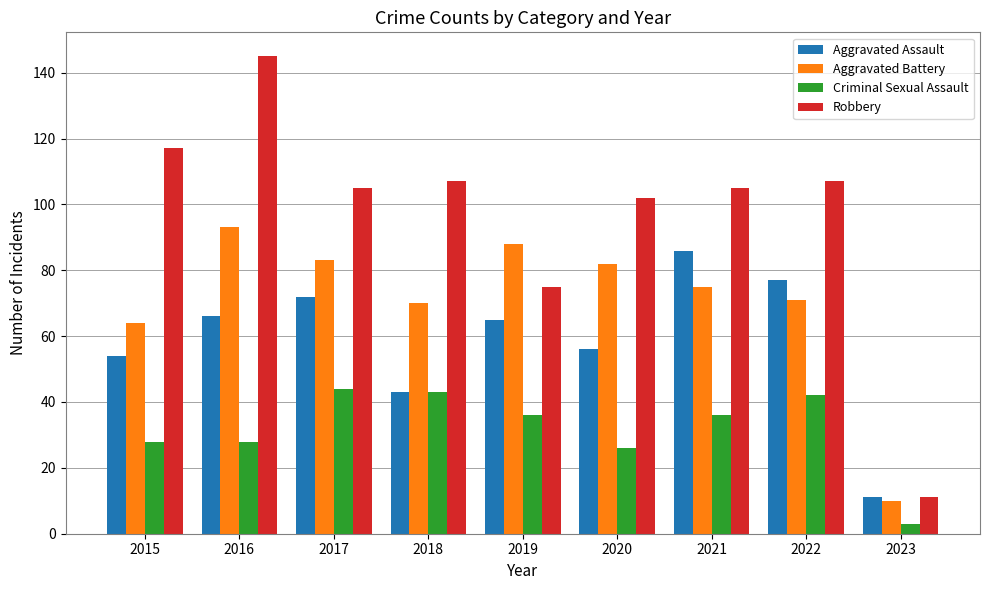

What is the difference between the Aggravated Assault values at 2015 and 2022?

23